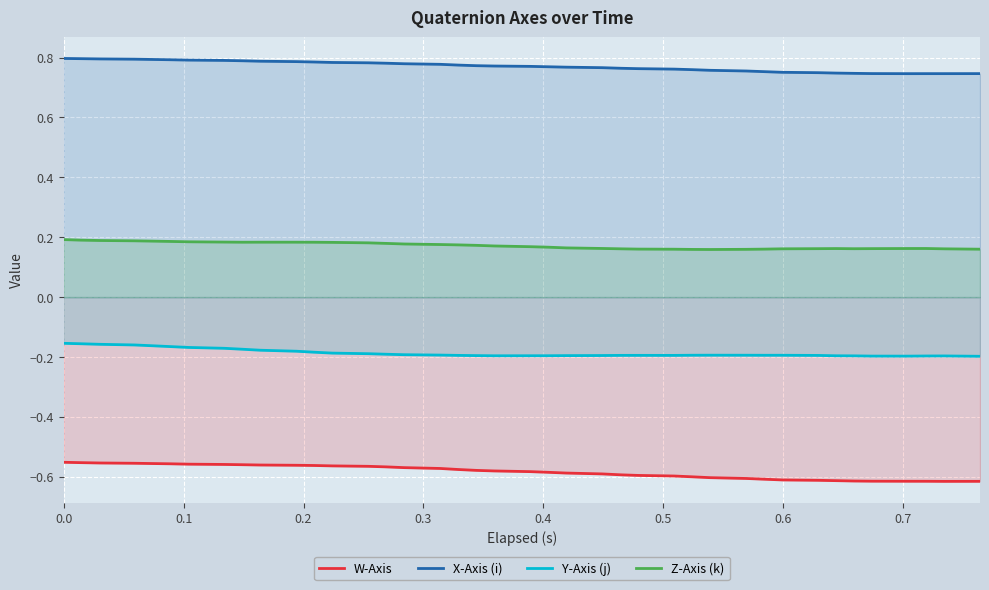

What is the average value of the Y-Axis (j) series?

-0.2